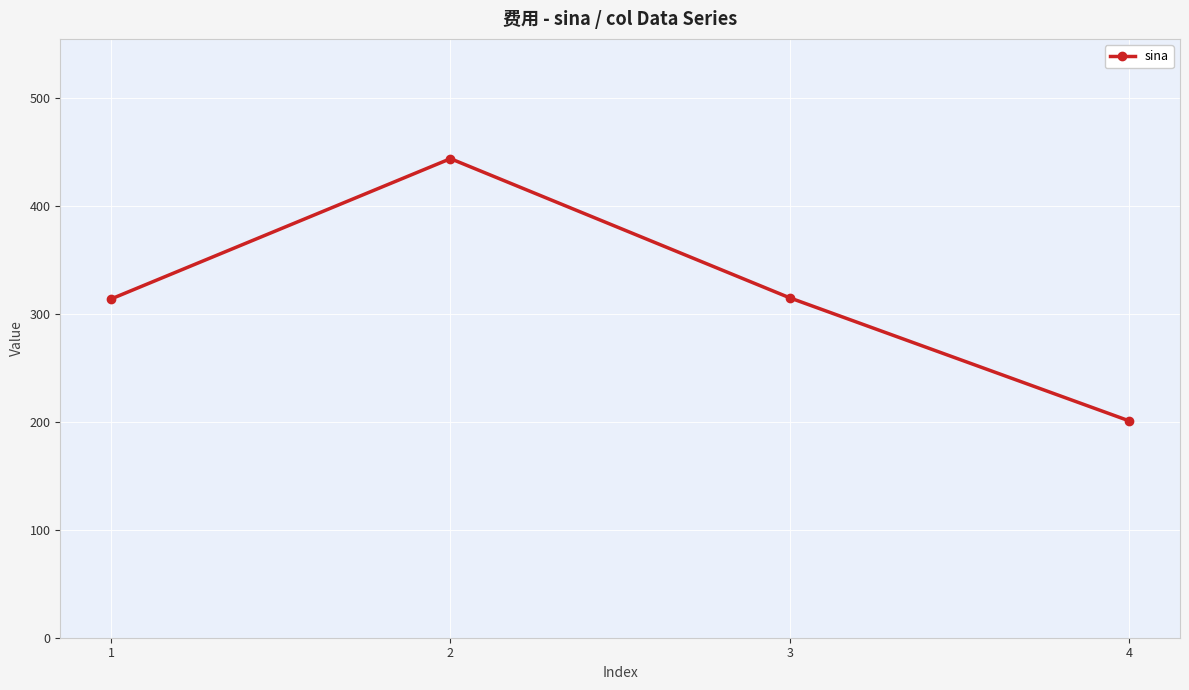

What is the difference between the maximum and minimum values?

243